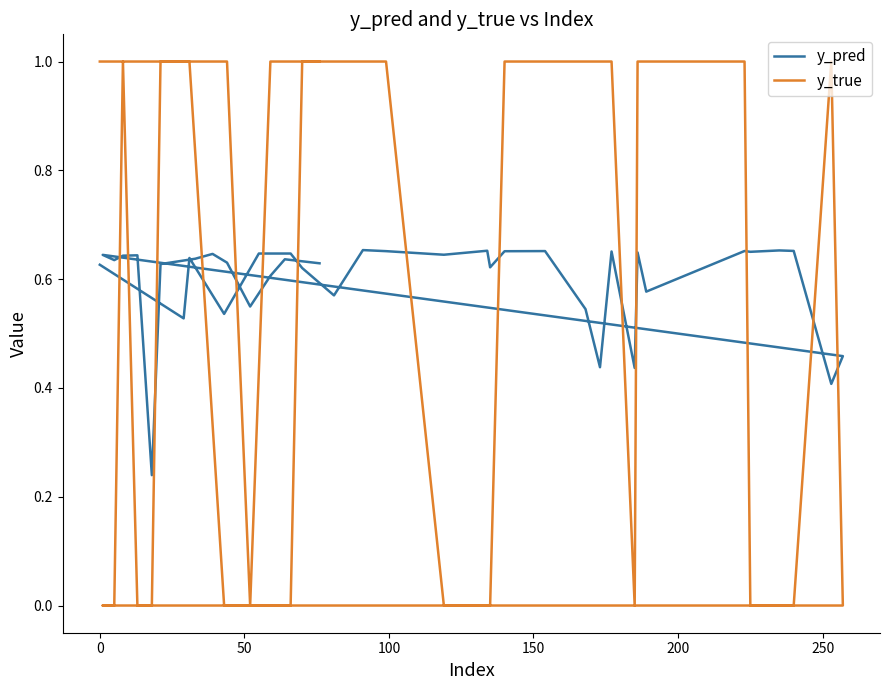

True or false: y_true has a value of -0.4 at 200.

False